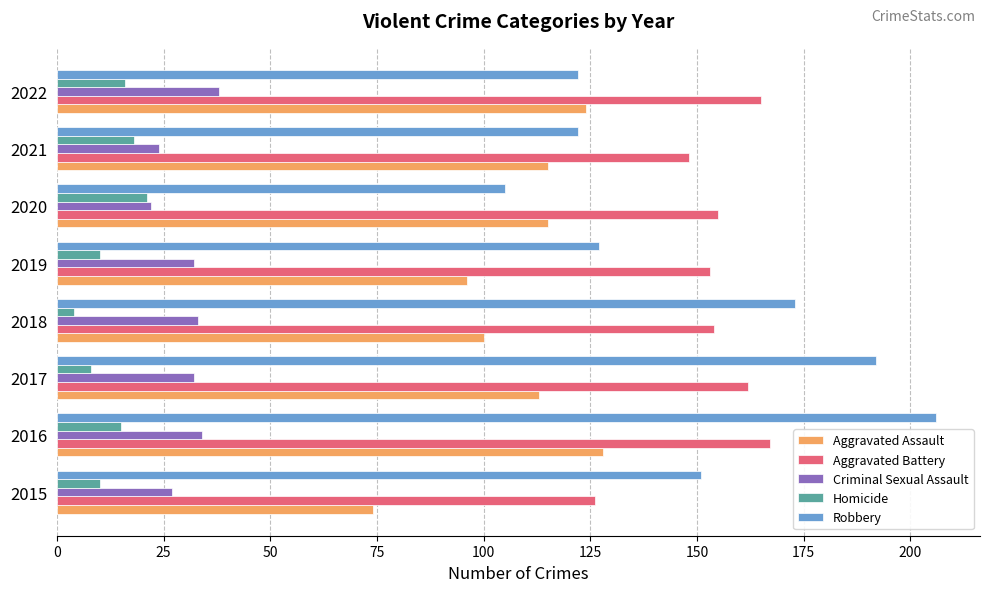

Which series has the largest total across all categories?

Aggravated Battery